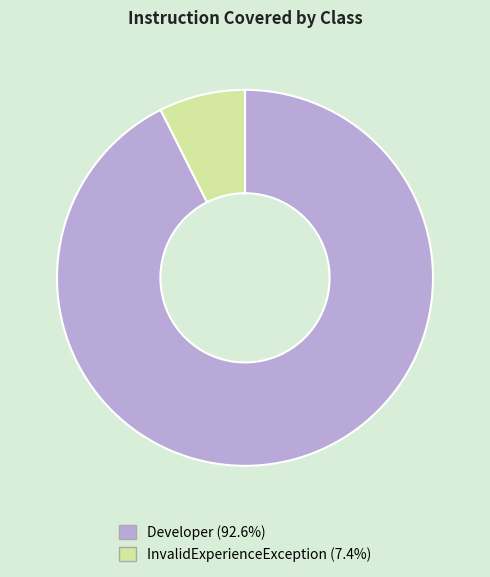

Which category accounts for the majority?

Developer